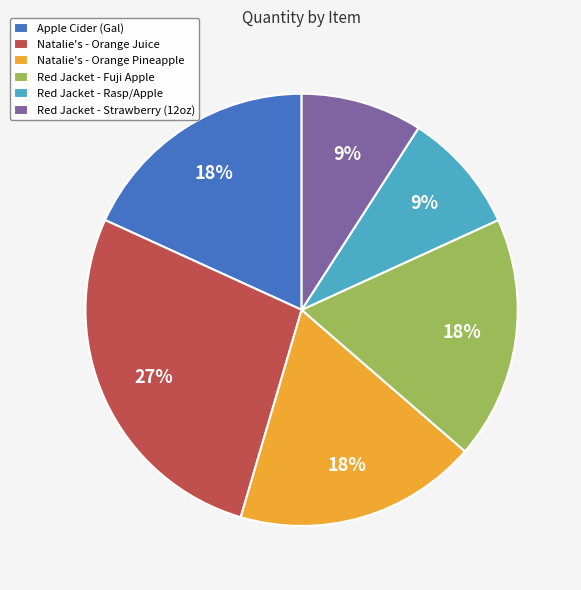

Combined, do Natalie's - Orange Pineapple and Natalie's - Orange Juice account for over 50%?

No